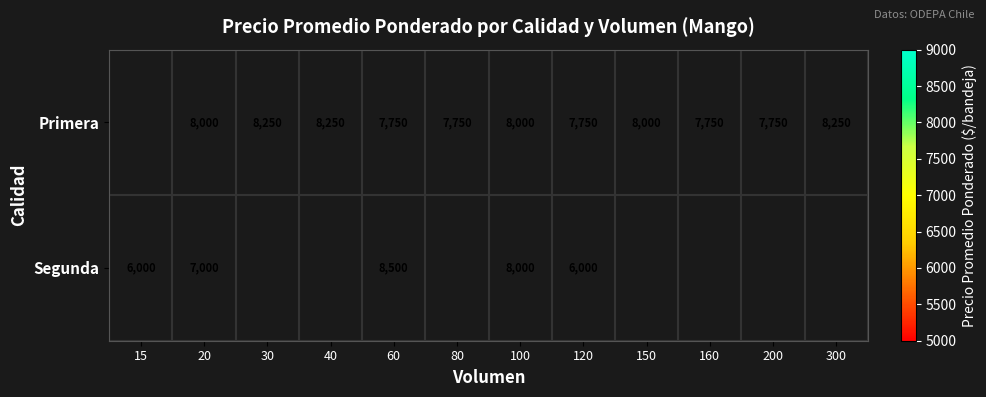

Is it true that Segunda equals 3603 at 60?

False